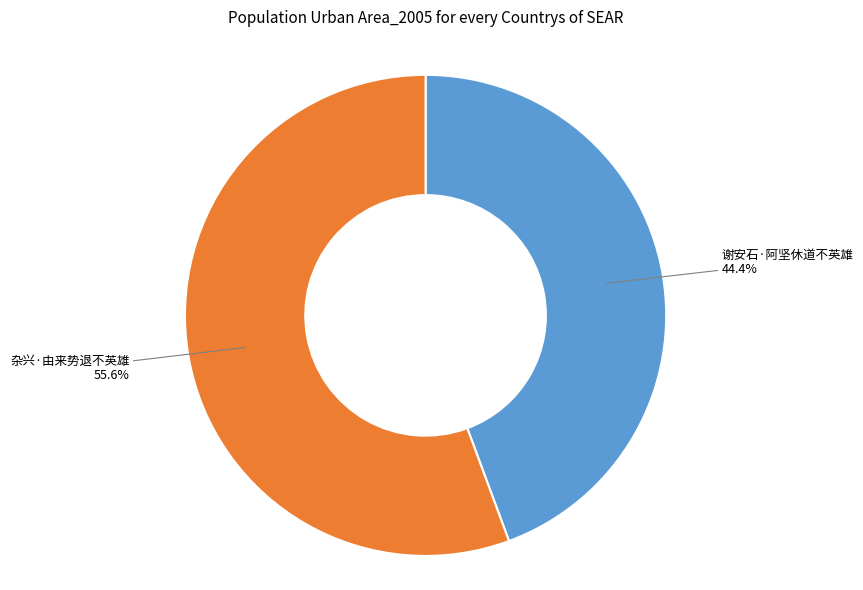

Is there any slice that represents more than half of the pie?

Yes